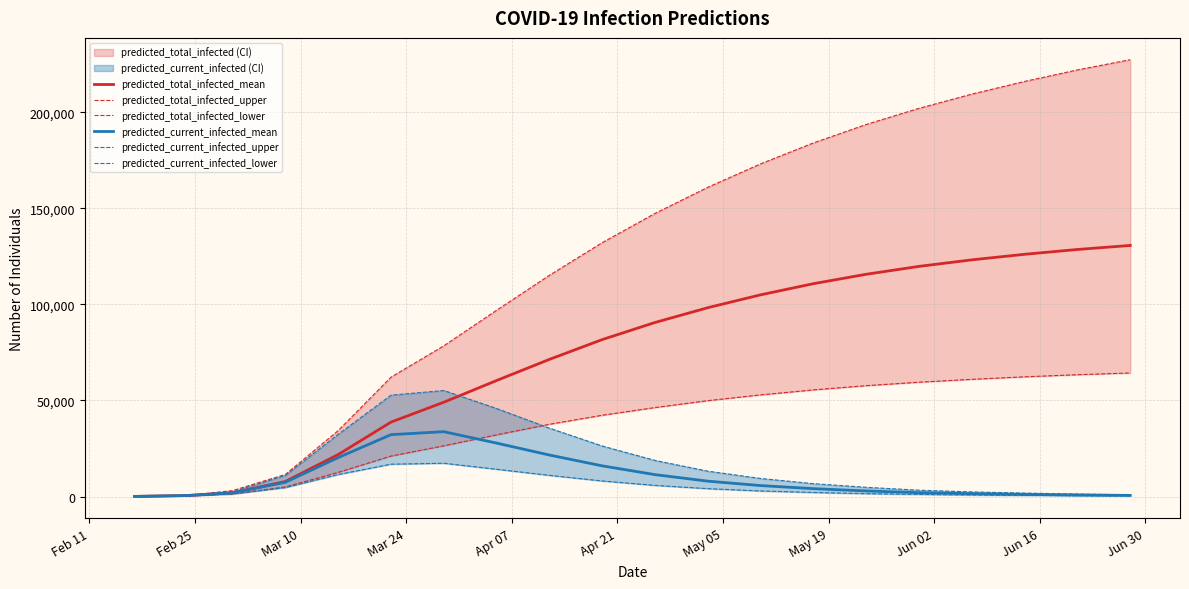

How many lines are shown in the chart?

6